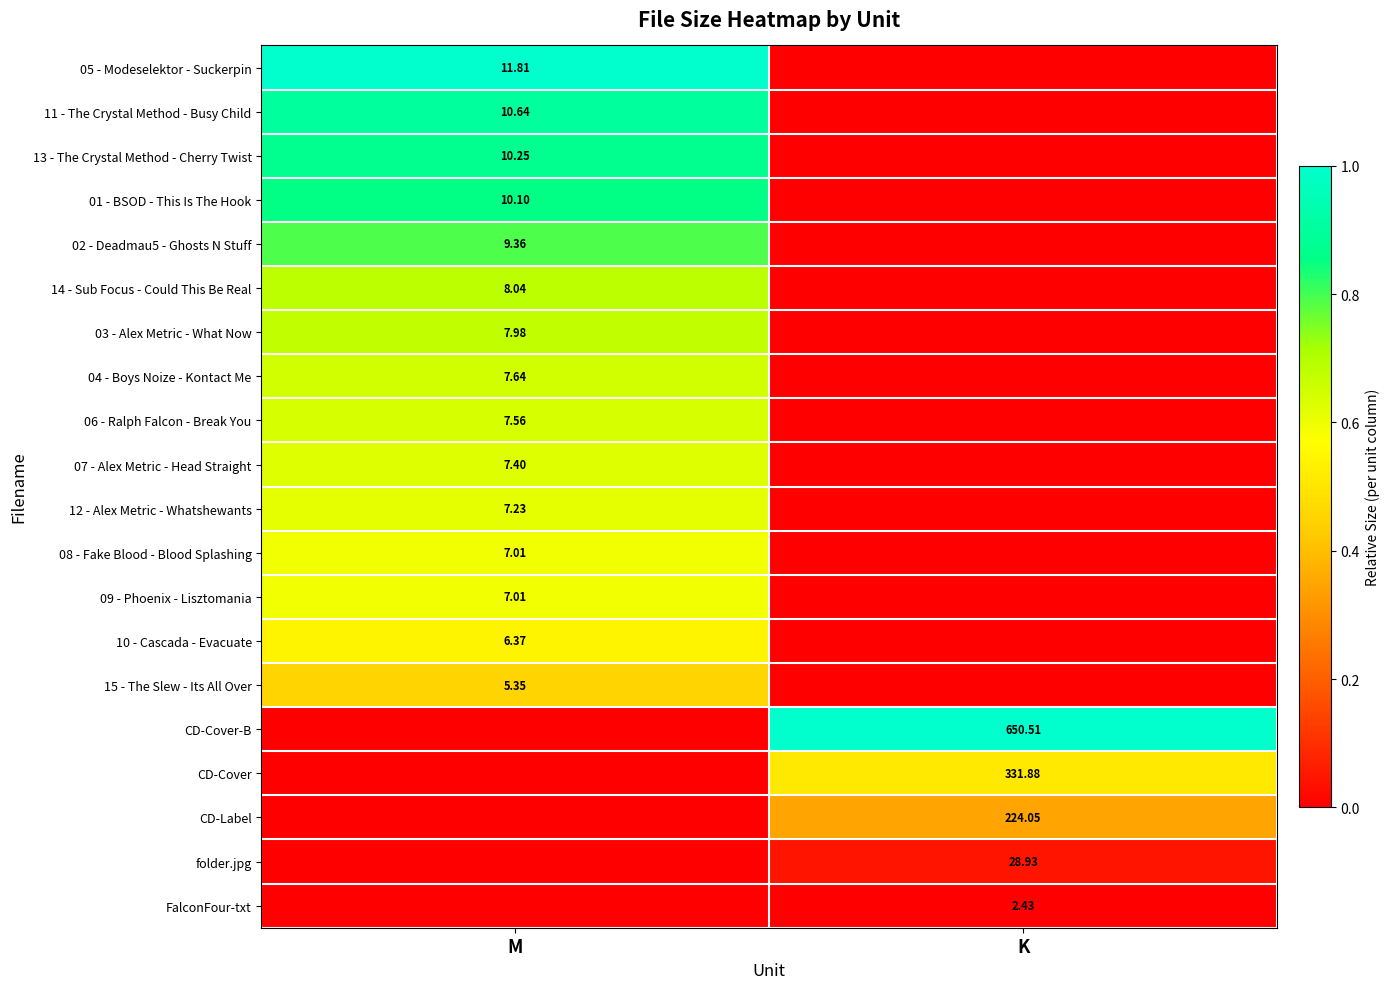

The 01 - BSOD - This Is The Hook series shows 0.0 at K. True or false?

True